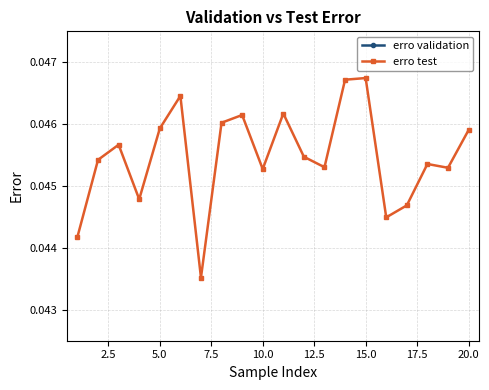

How many lines are shown in the chart?

2